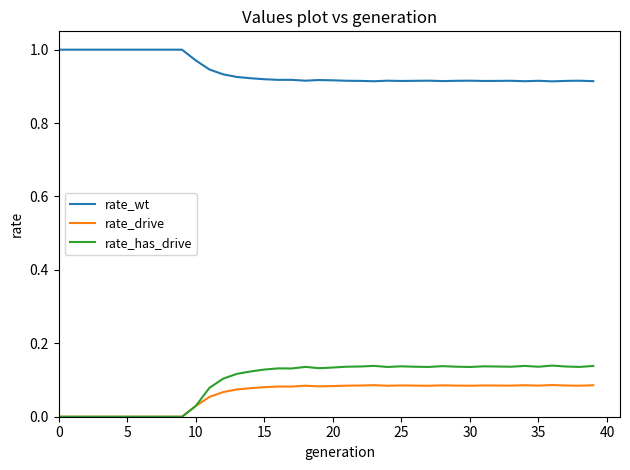

List the series in order of their peak value, lowest first.

rate_drive, rate_has_drive, rate_wt